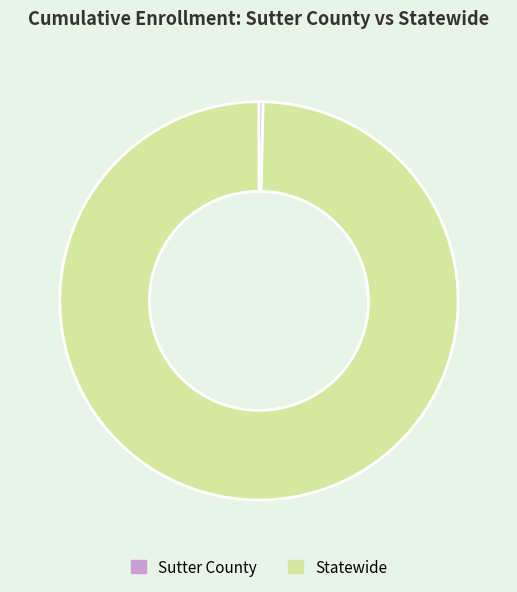

Rank the categories by value from highest to lowest.

Statewide, Sutter County